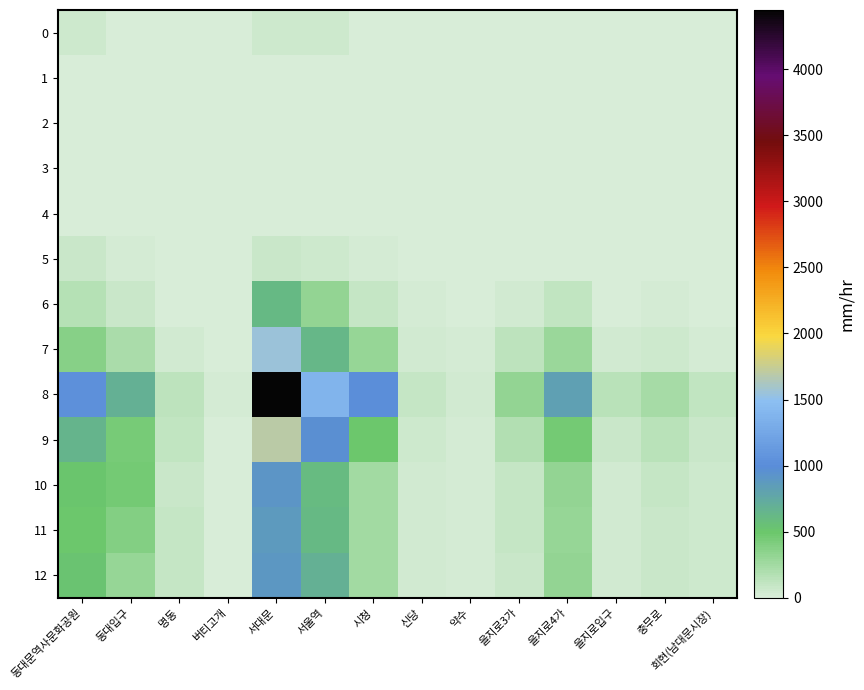

Which series has the largest total across all categories?

8